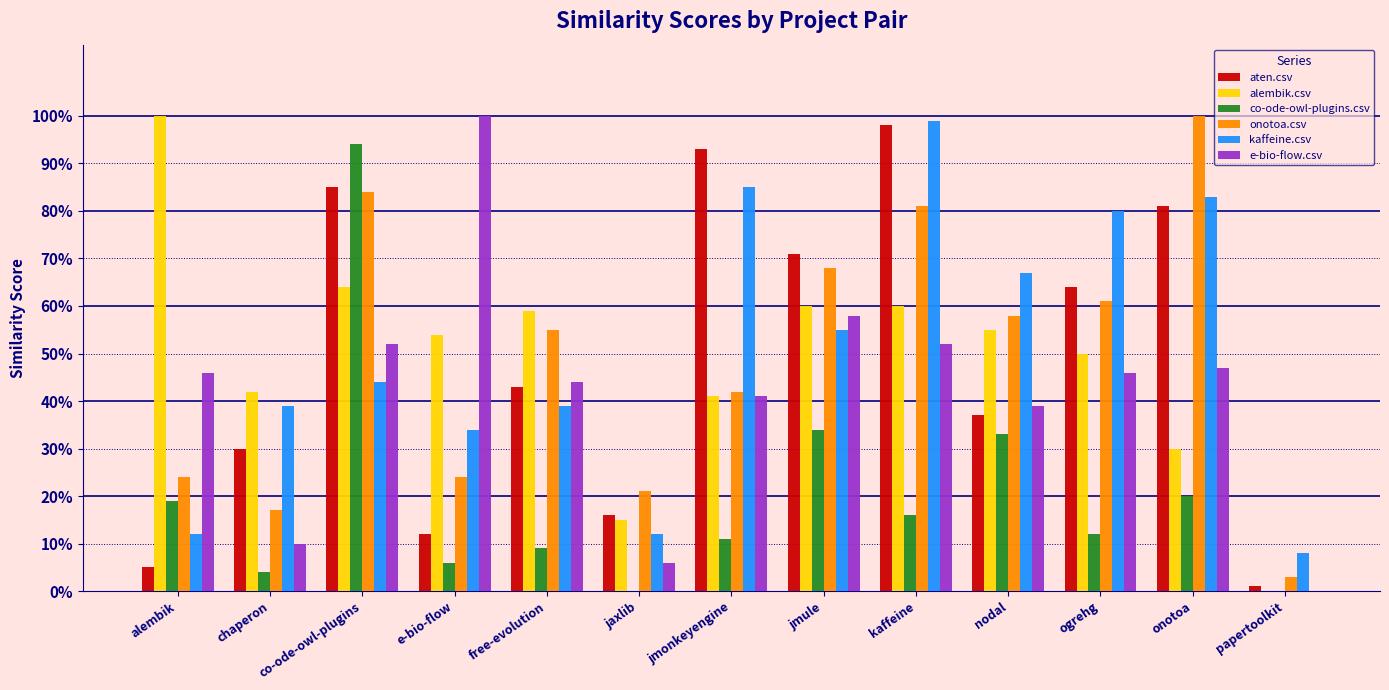

Which series has the largest range (max minus min)?

alembik.csv